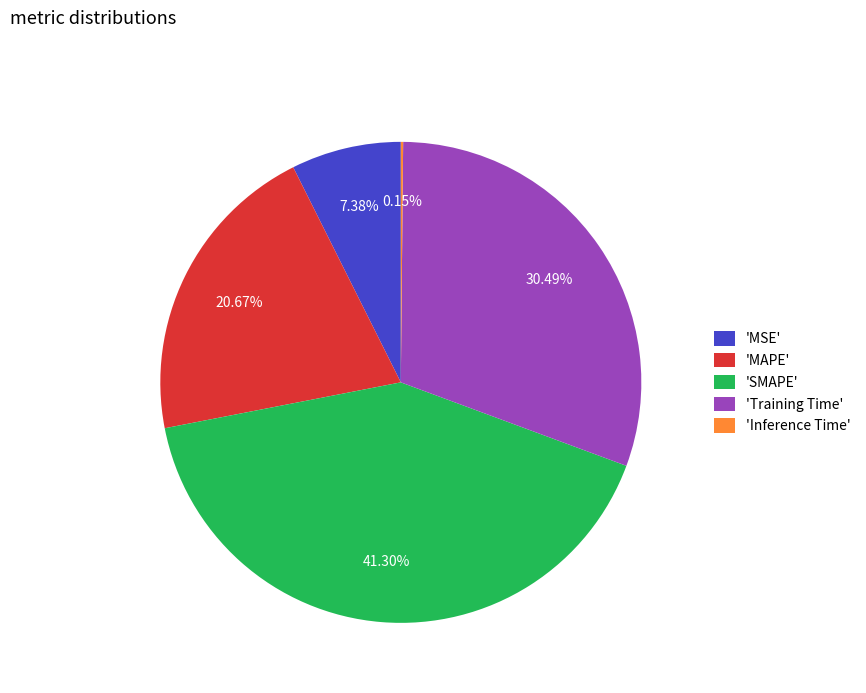

Approximately how many times larger is the value at 'MAPE' compared to 'SMAPE'?

0.5